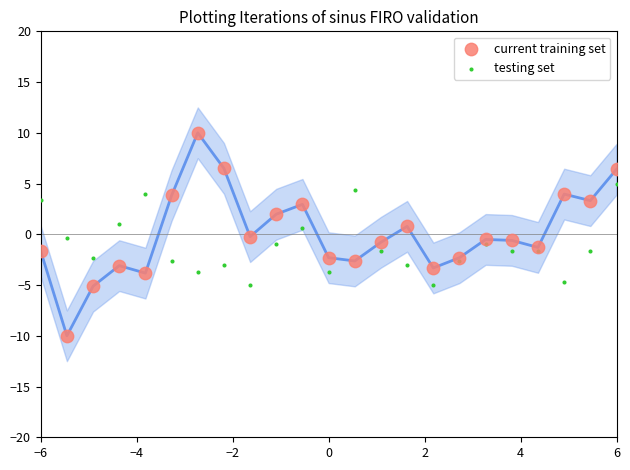

Which series reaches the maximum Y coordinate?

current training set